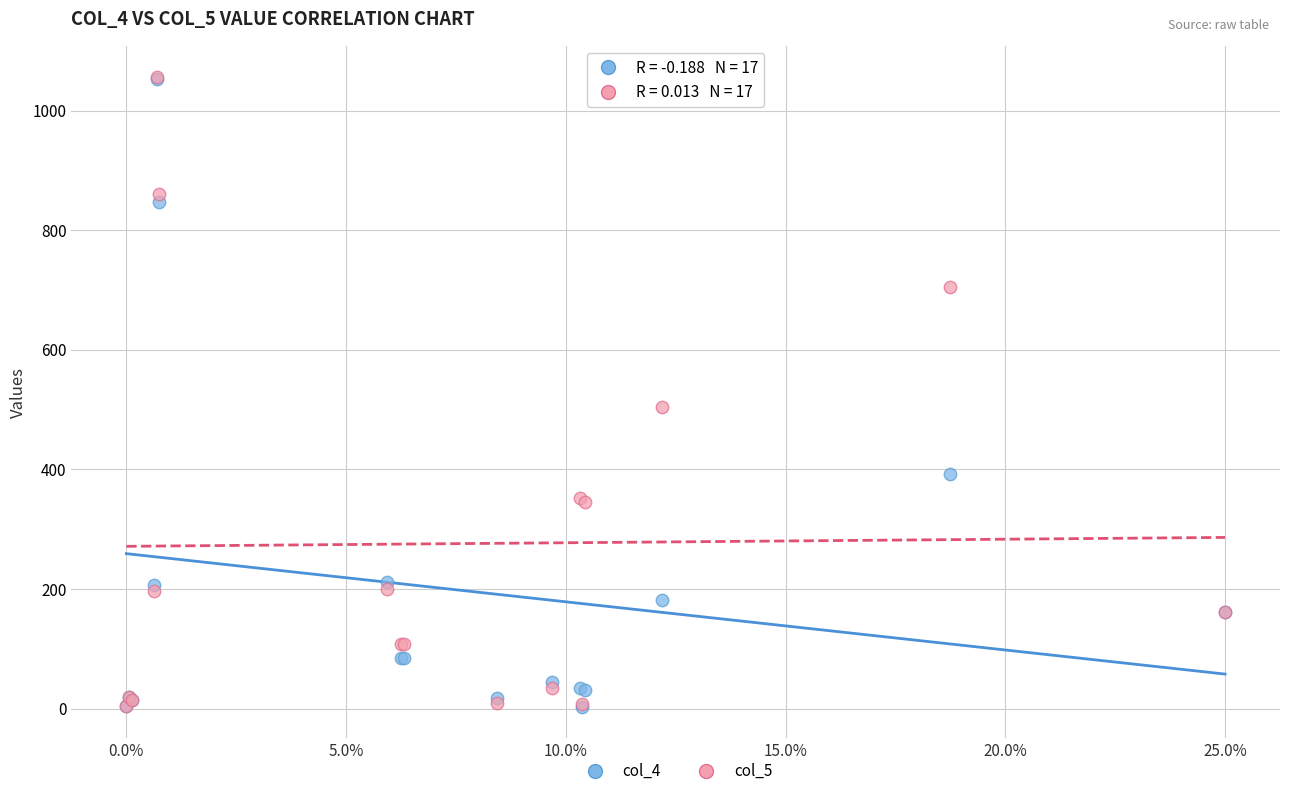

Across all series, what Y value is closest to 529?

505